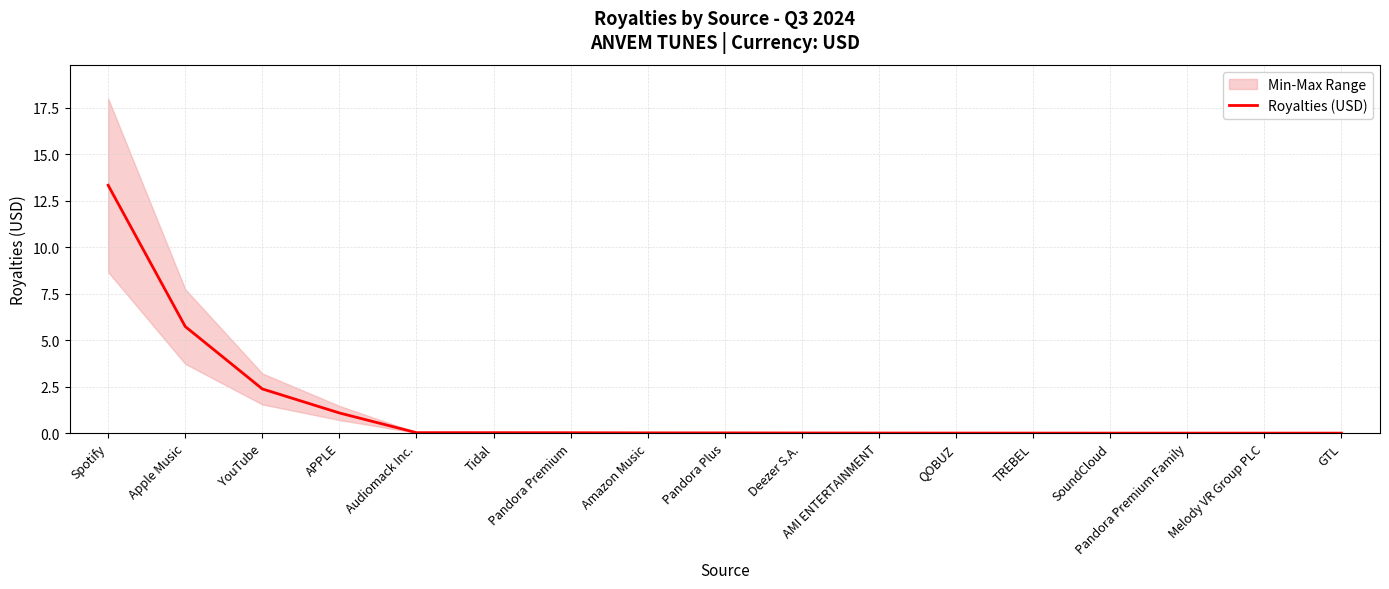

Rank the categories by value from lowest to highest.

GTL, Melody VR Group PLC, Pandora Premium Family, SoundCloud, TREBEL, QOBUZ, AMI ENTERTAINMENT, Deezer S.A., Pandora Plus, Amazon Music, Pandora Premium, Tidal, Audiomack Inc., APPLE, YouTube, Apple Music, Spotify